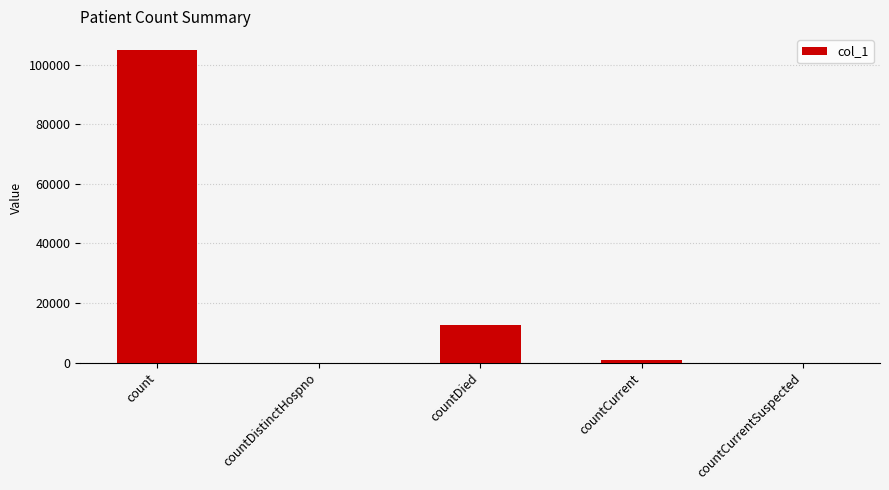

True or false: the data shows 0 at countCurrentSuspected.

True